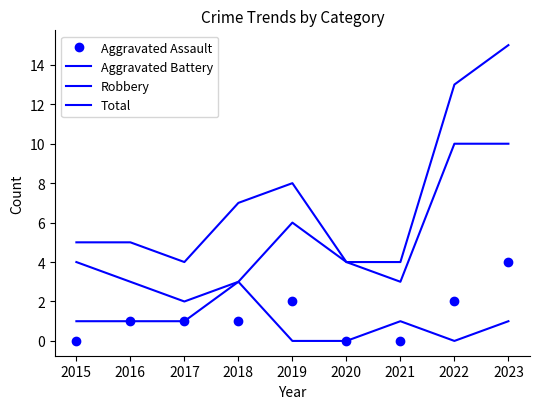

Reading left to right, transcribe all the data shown in this chart.

Aggravated Assault: 0	1	1	1	2	0	0	2	4
Aggravated Battery: 1	1	1	3	0	0	1	0	1
Robbery: 4	3	2	3	6	4	3	10	10
Total: 5	5	4	7	8	4	4	13	15